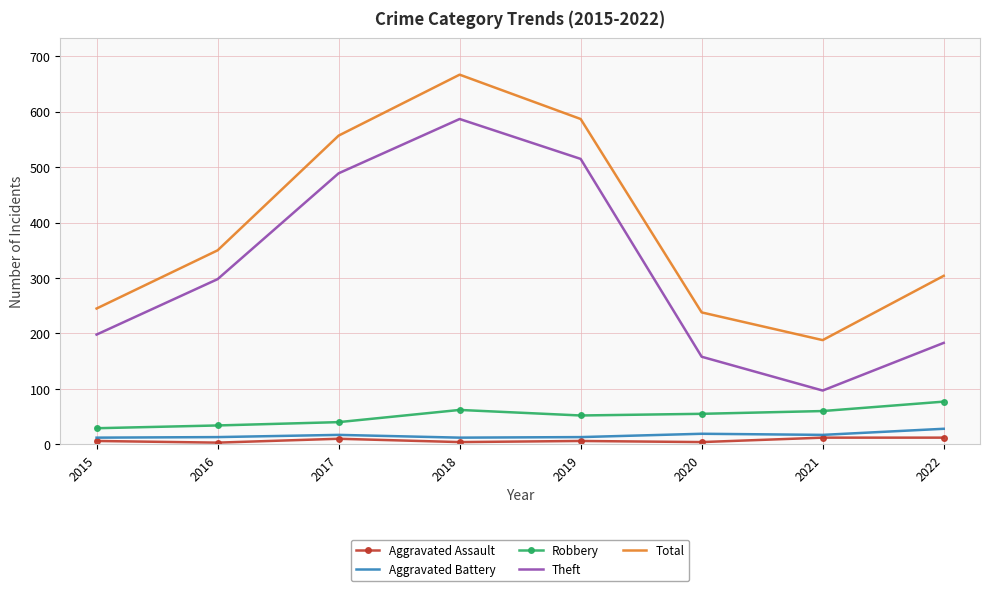

At 2018, list the series in order from largest to smallest.

Total, Theft, Robbery, Aggravated Battery, Aggravated Assault